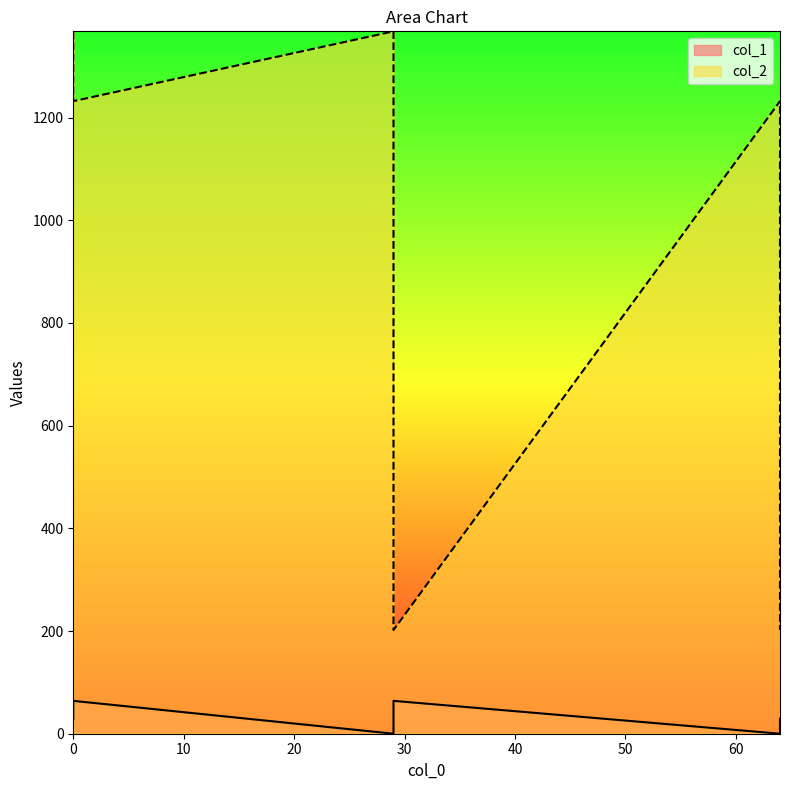

How many lines are shown in the chart?

2